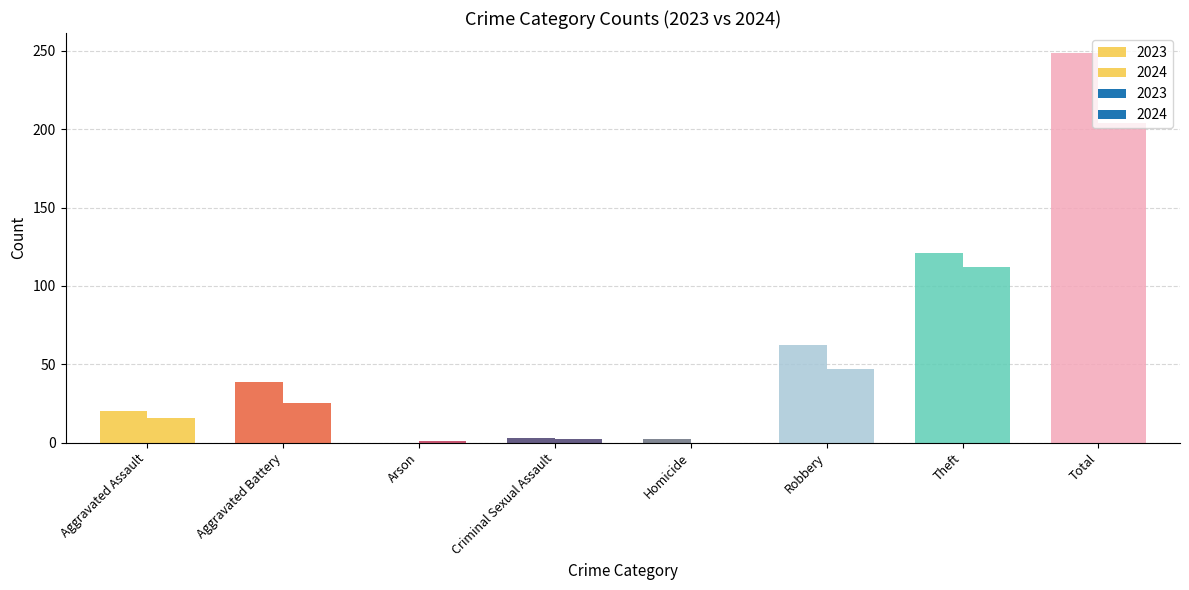

What is the total value across all series at Homicide?

2